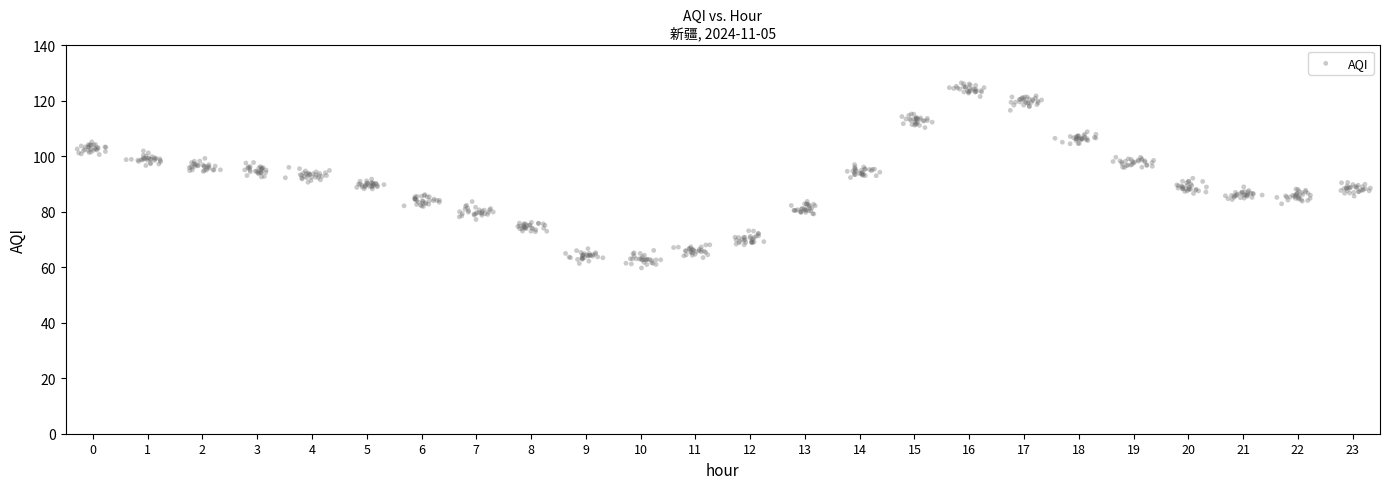

What is the range of X values (max minus min)?

23.6